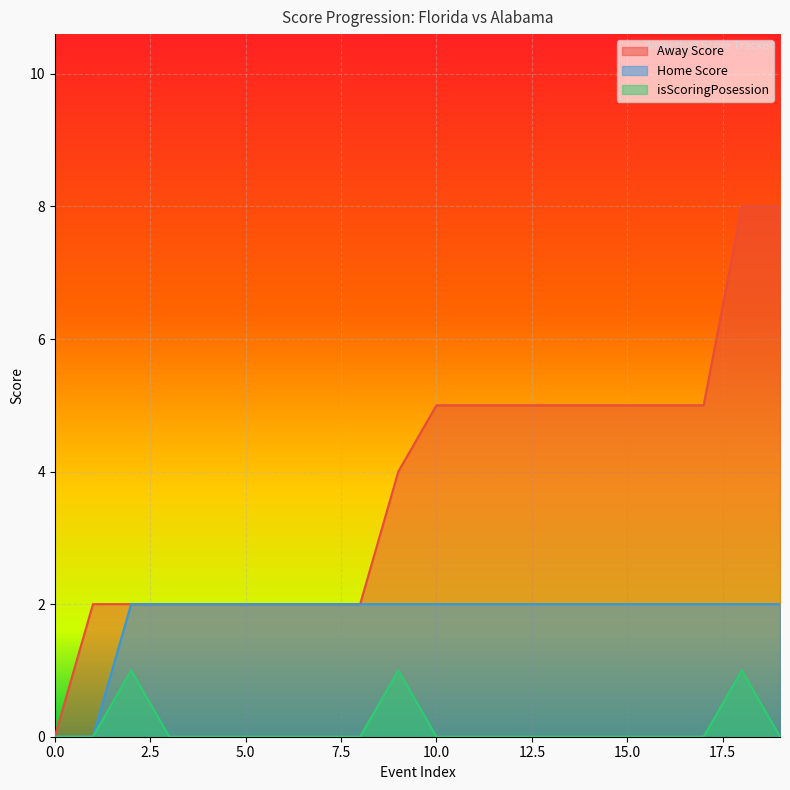

Which has a higher value, 14 or 6?

14